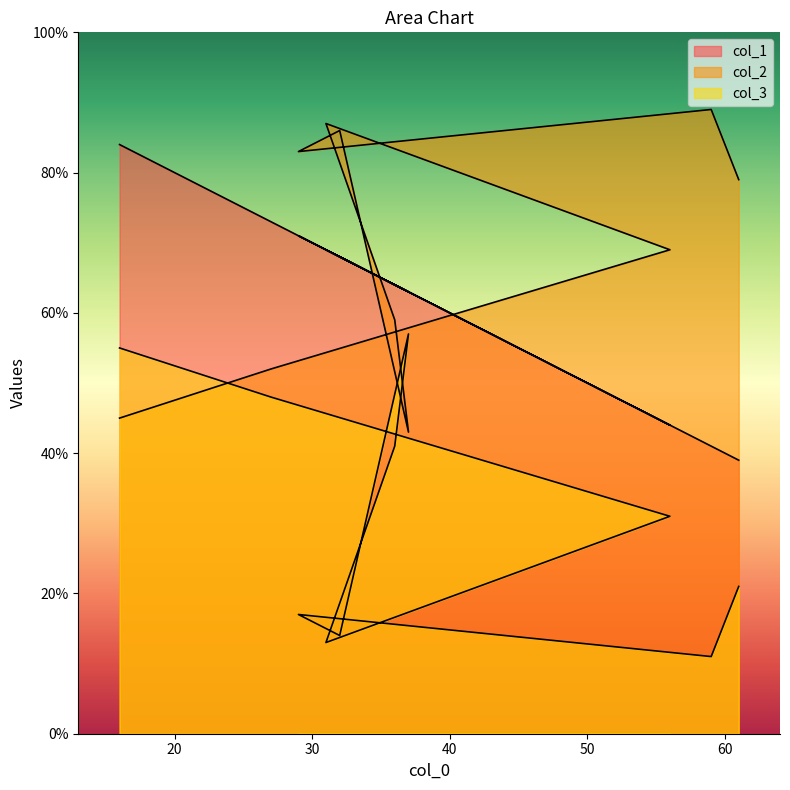

What is the difference between the second highest and minimum values in the col_3 series?

44